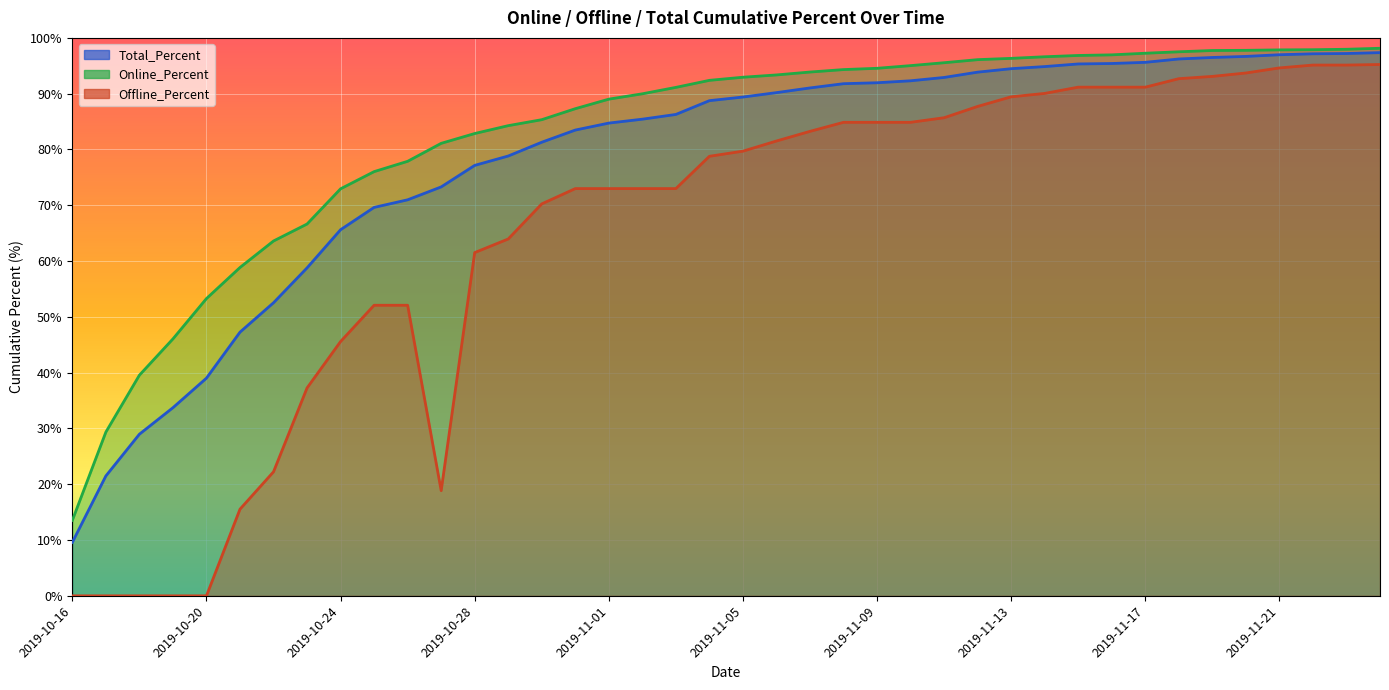

List the labels in order of Offline_Percent value, smallest first.

2019-10-16, 2019-10-17, 2019-10-18, 2019-10-19, 2019-10-20, 2019-10-21, 2019-10-27, 2019-10-22, 2019-10-23, 2019-10-24, 2019-10-25, 2019-10-26, 2019-10-28, 2019-10-29, 2019-10-30, 2019-10-31, 2019-11-01, 2019-11-02, 2019-11-03, 2019-11-04, 2019-11-05, 2019-11-06, 2019-11-07, 2019-11-08, 2019-11-09, 2019-11-10, 2019-11-11, 2019-11-12, 2019-11-13, 2019-11-14, 2019-11-15, 2019-11-16, 2019-11-17, 2019-11-18, 2019-11-19, 2019-11-20, 2019-11-21, 2019-11-22, 2019-11-23, 2019-11-24